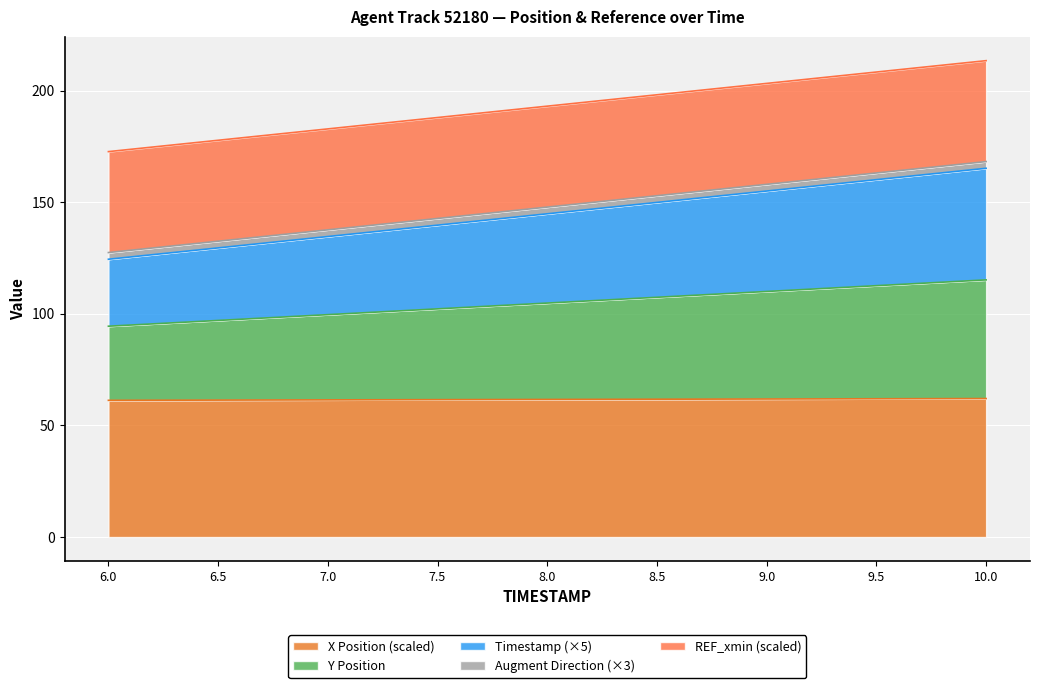

What is the minimum value for X Position (scaled)?

61.2